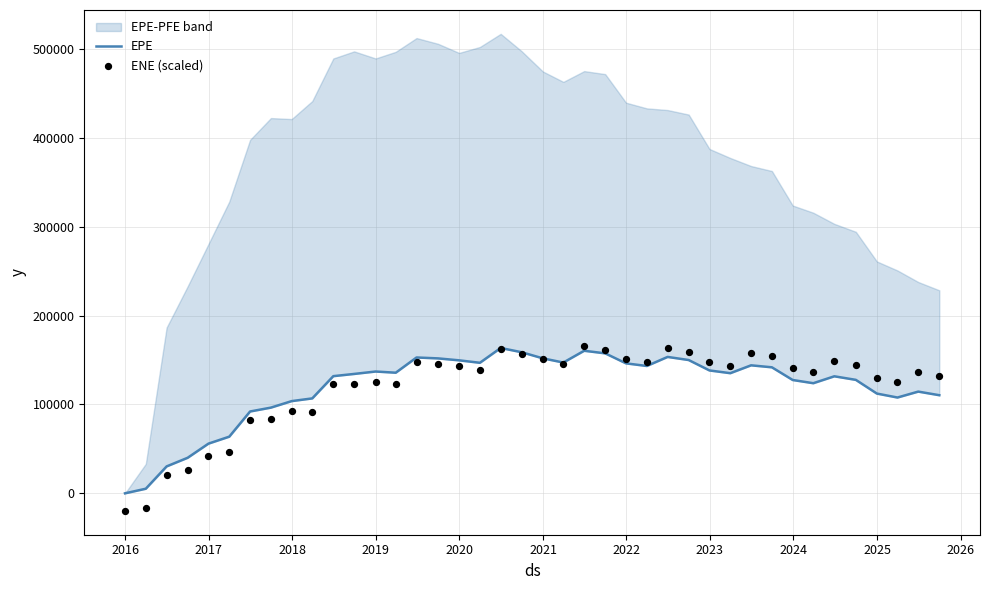

Which series has the largest total across all categories?

EPE